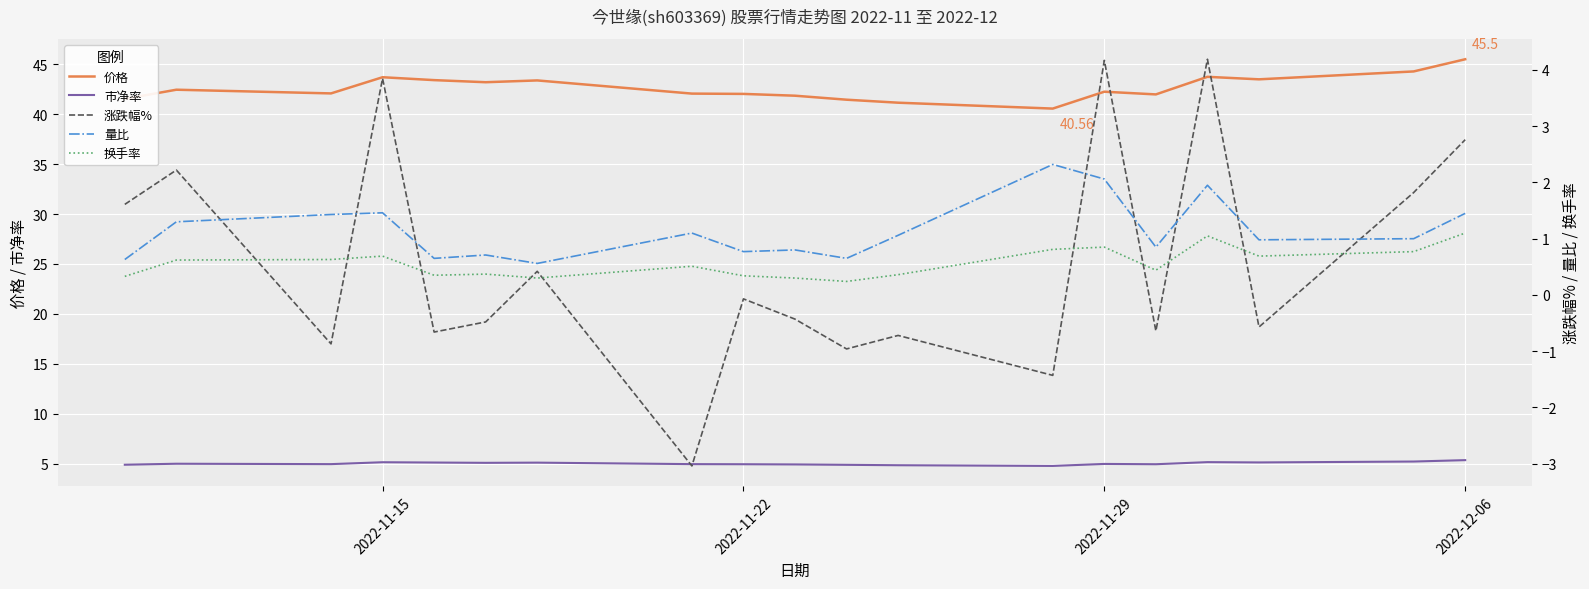

True or false: 价格 and 市净率 cross at least once.

False